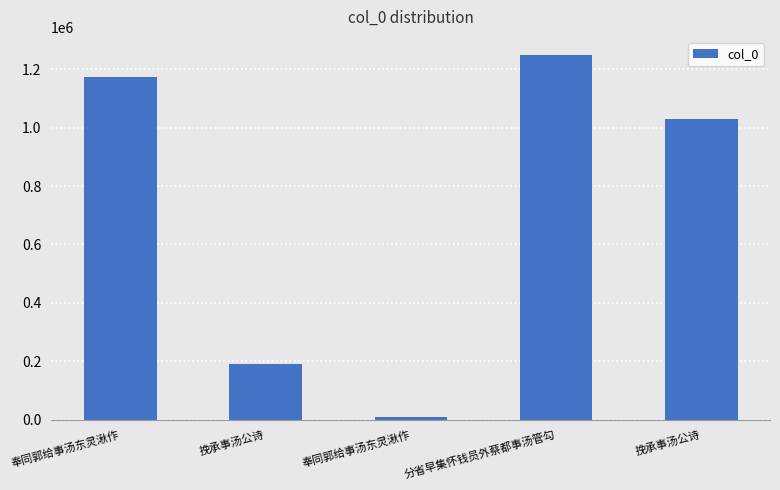

What is the difference between the maximum and second lowest values?

1057101